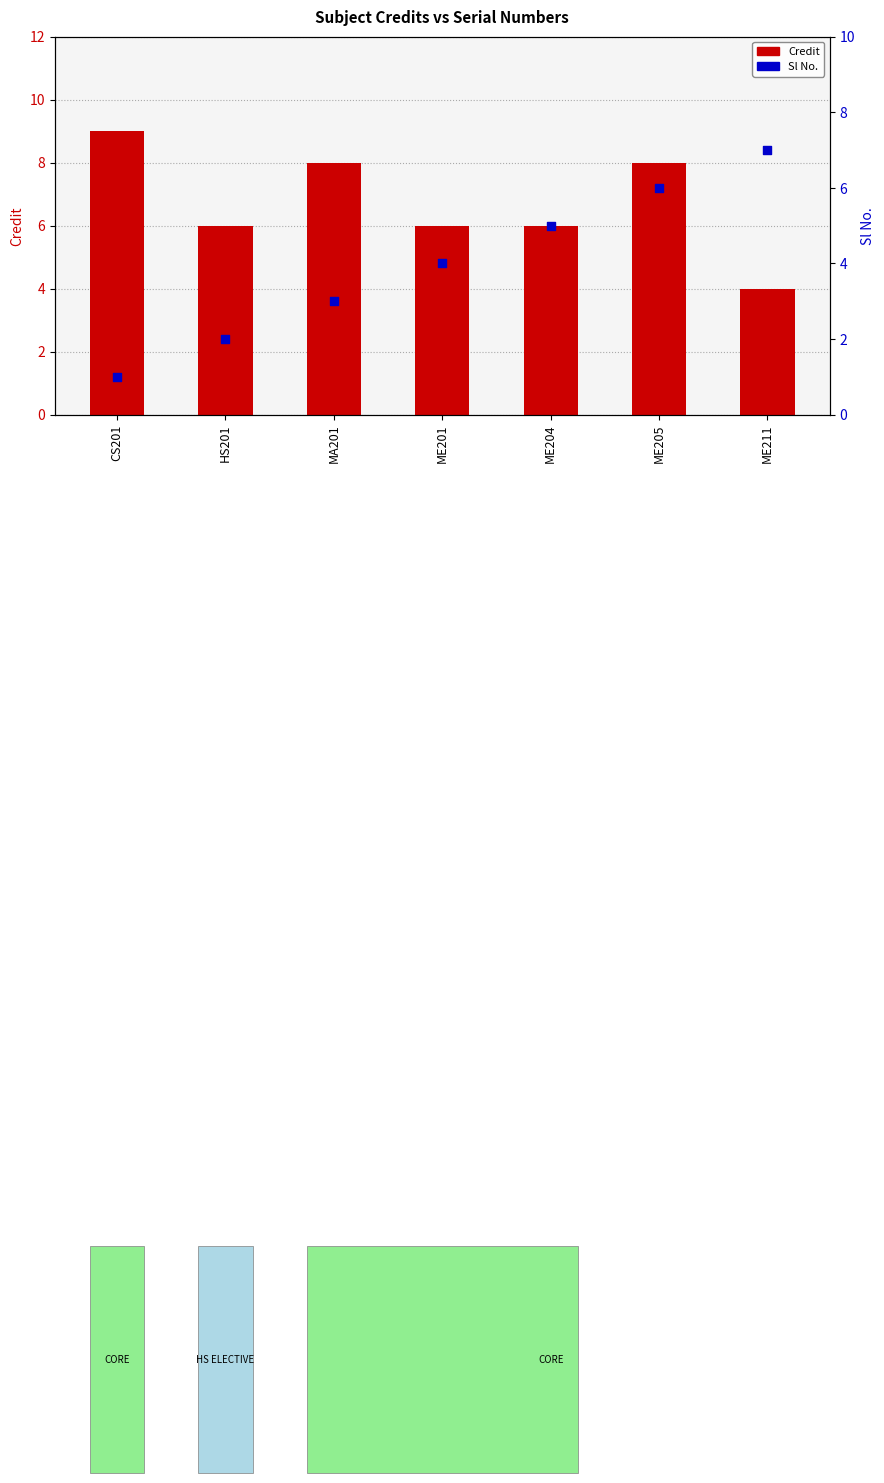

At which category is the sum across all series the highest?

ME205